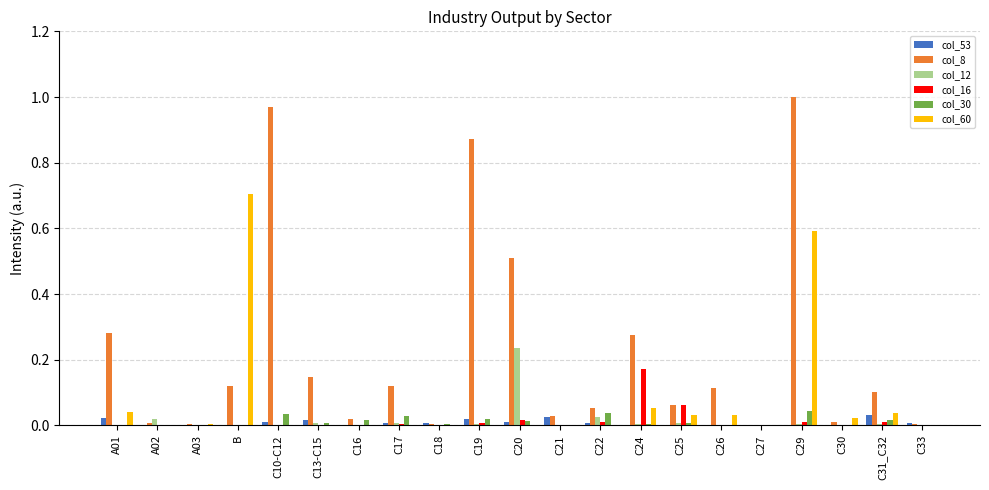

How many series are shown in this chart?

6